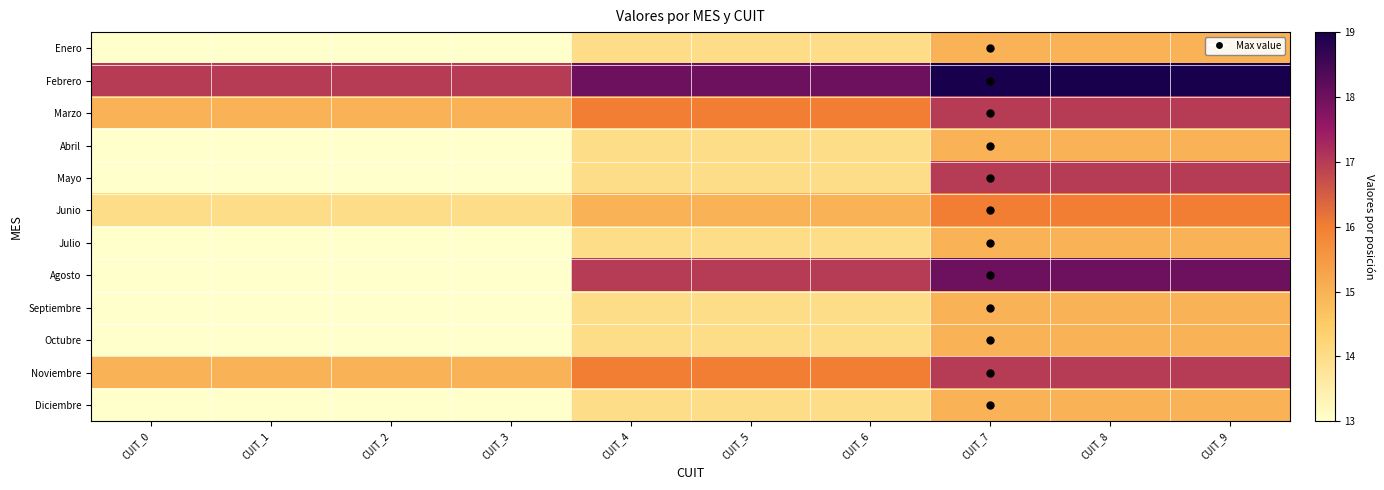

Which series has the largest total across all categories?

Febrero